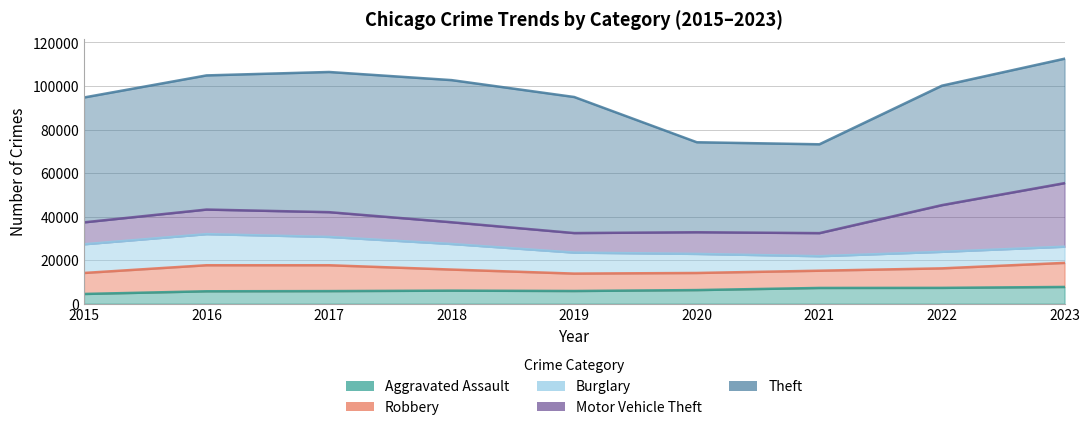

What is the maximum value shown in the chart?

65288